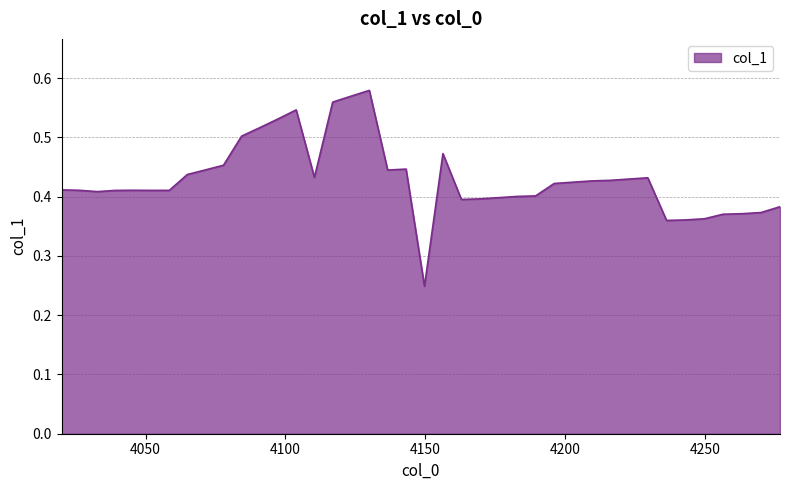

What is the difference between the maximum and minimum values?

0.3